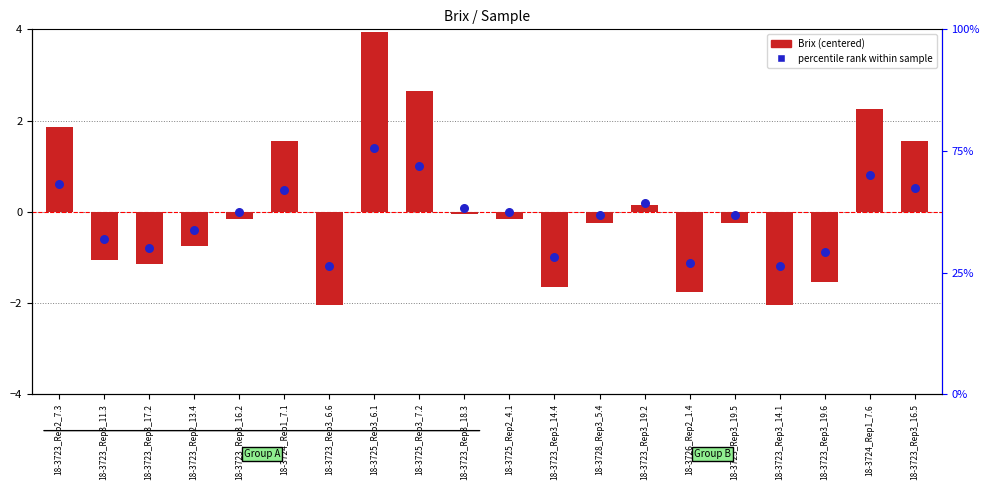

What are all the series names shown in the legend?

Brix (centered), percentile rank within sample